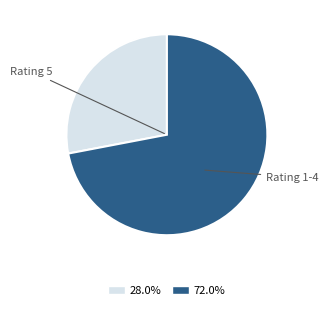

Is there a majority slice in this chart?

Yes